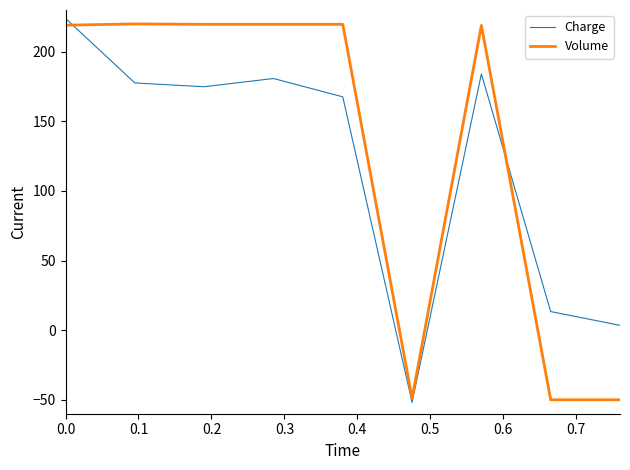

Which series ends up on top after the final intersection of Charge and Volume?

Charge